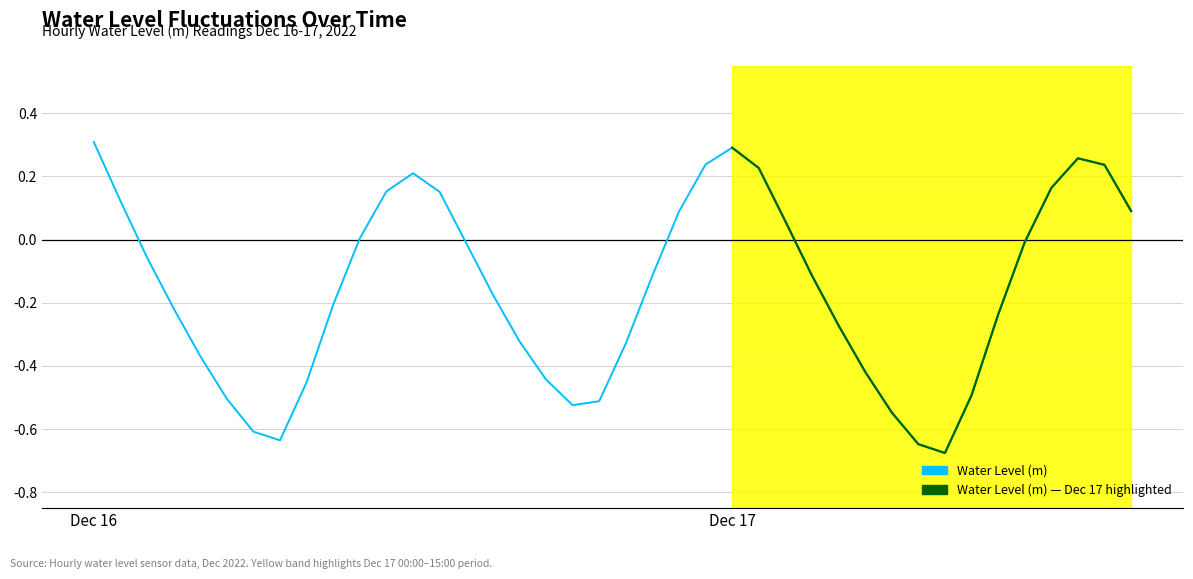

Which label corresponds to the largest value in the chart?

Dec 16